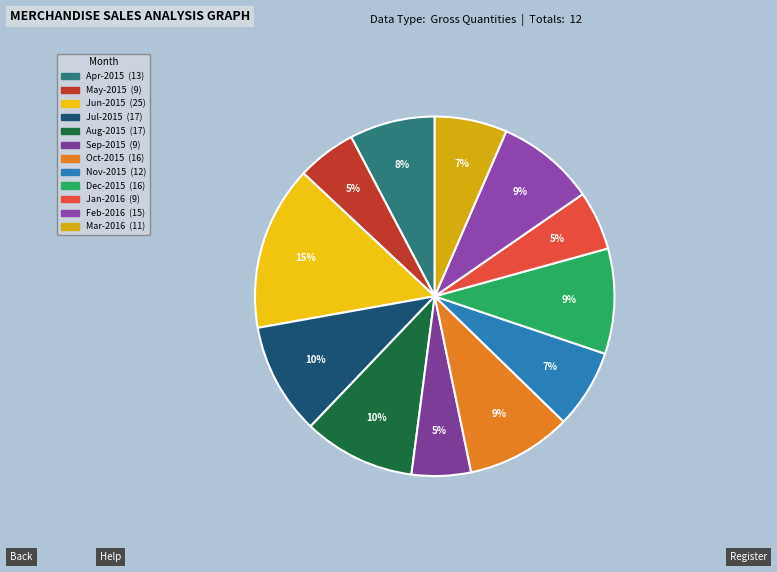

To the nearest percent, what portion does May-2015 represent?

5%